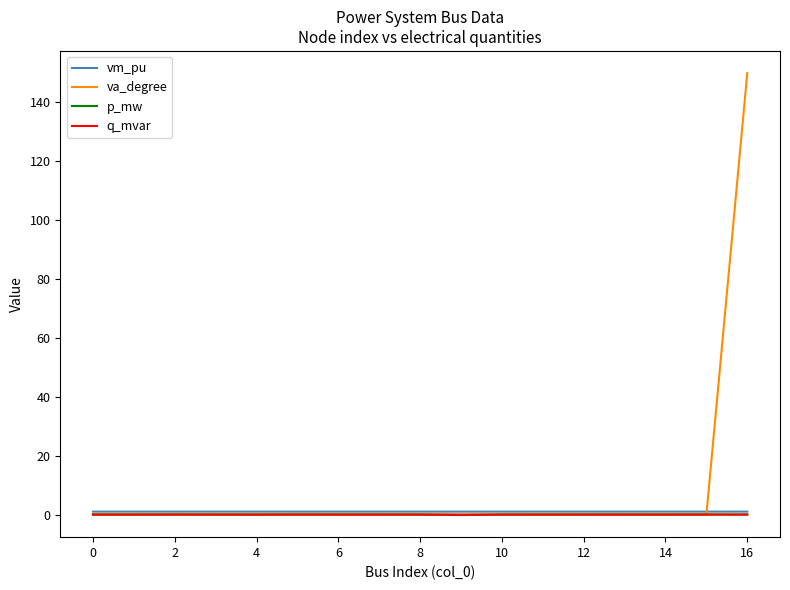

Which series has the largest total across all categories?

va_degree